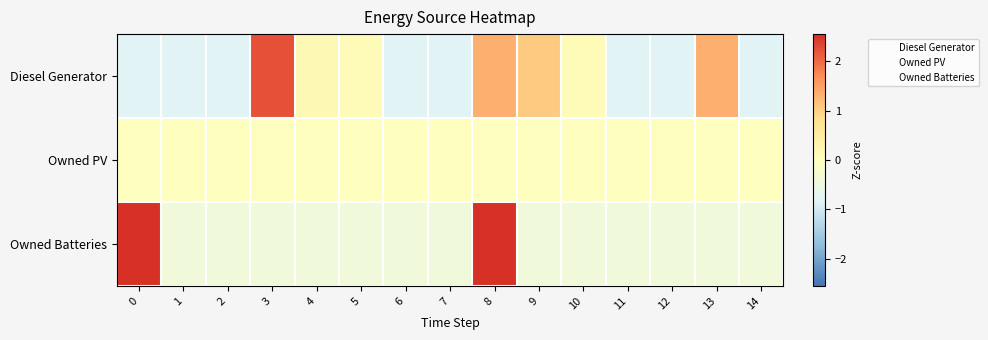

What is the minimum value shown in the chart?

-0.8